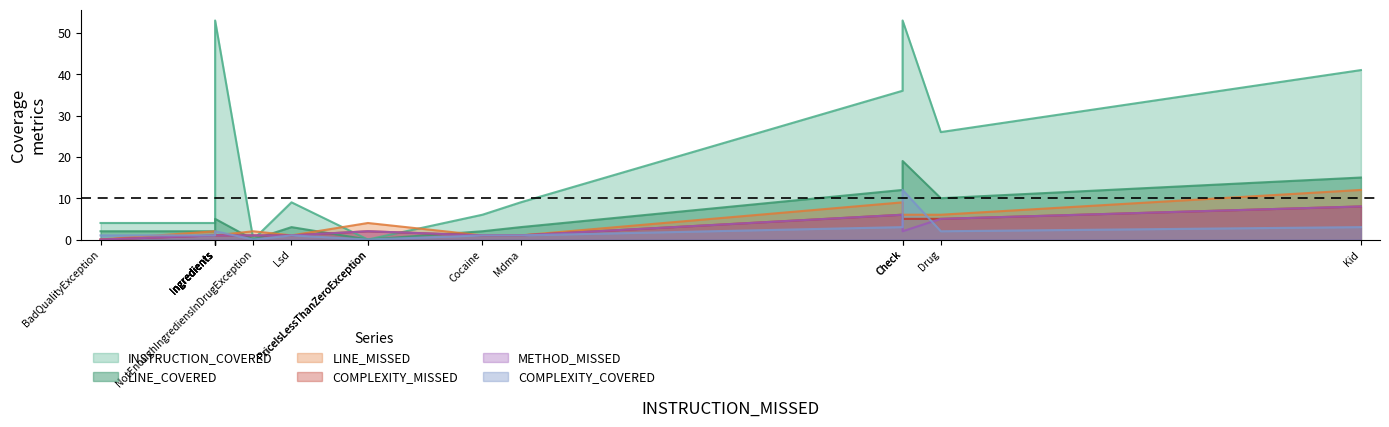

At which category is the sum across all series the highest?

Check